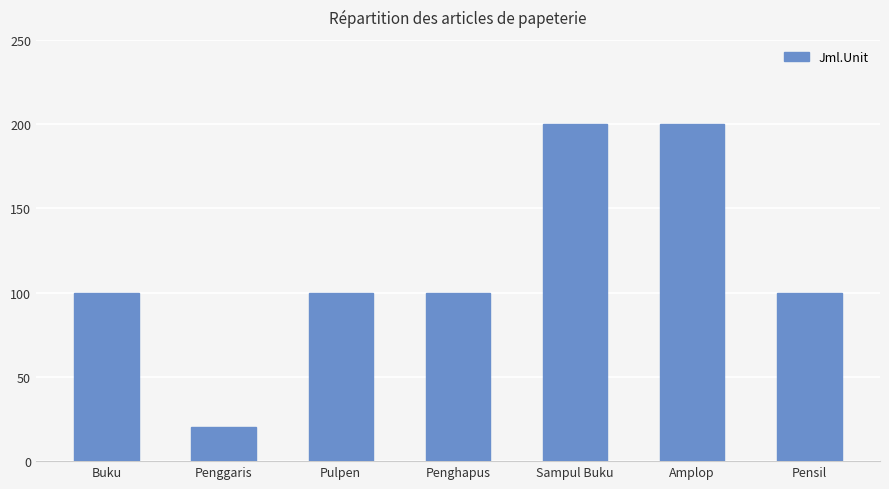

The chart shows a value of 200 at Sampul Buku. True or false?

True